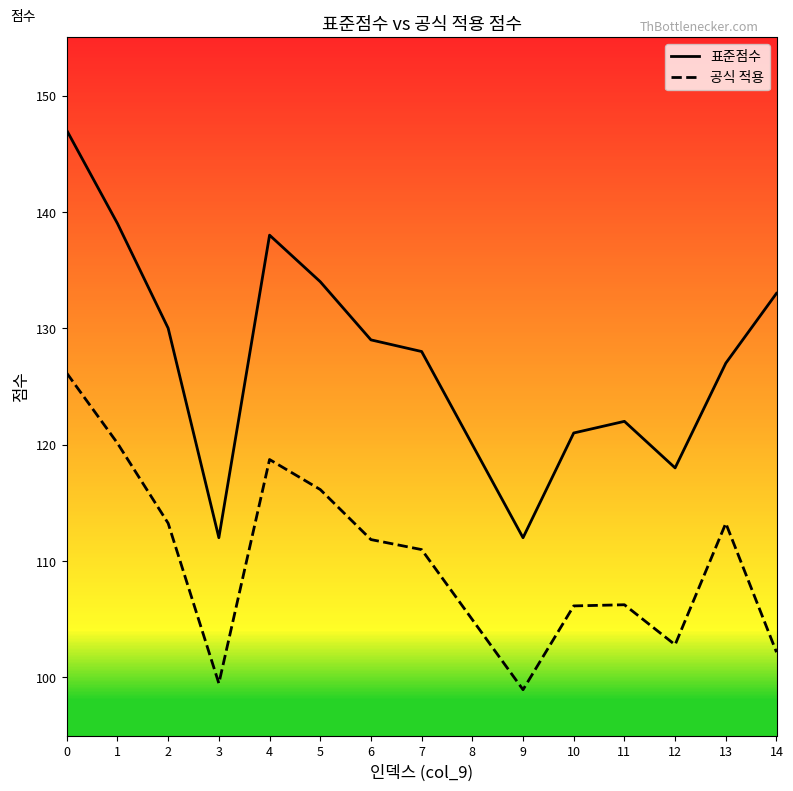

Count the number of categories in the chart.

15